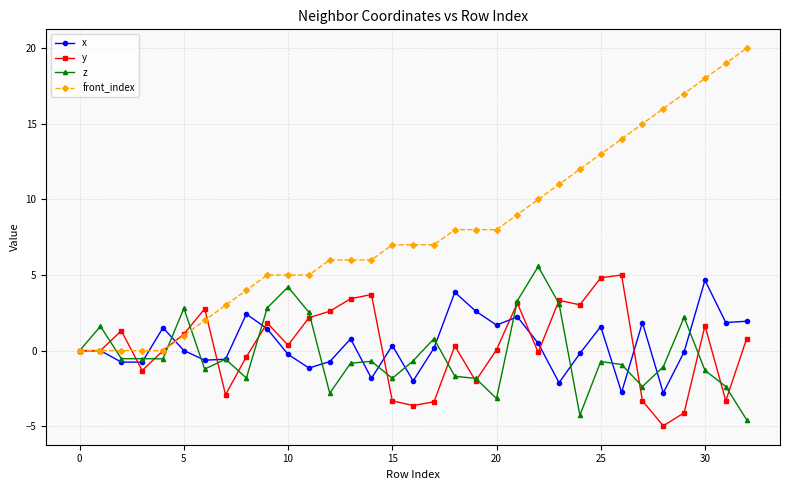

Is this an area chart (filled region under the line)?

No